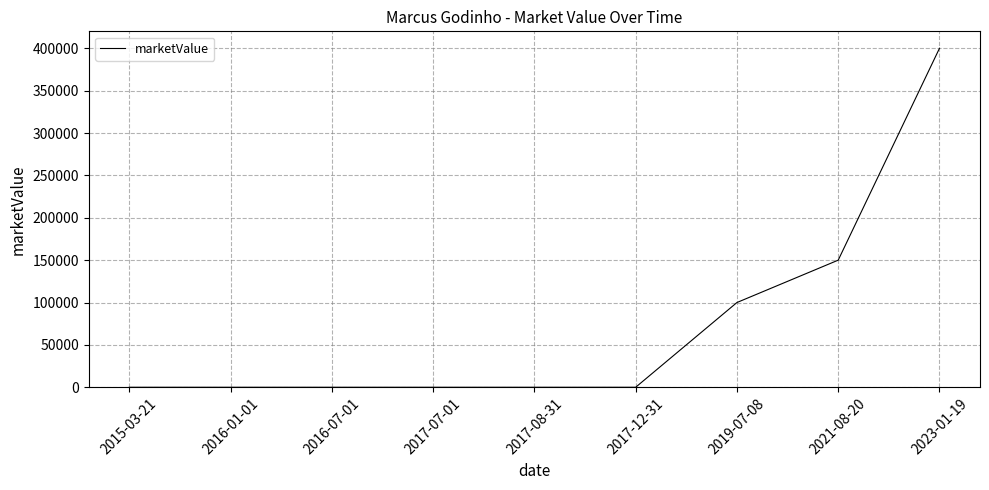

Reading left to right, extract all data points from this chart.

0	0	0	0	0	0	100000	150000	400000